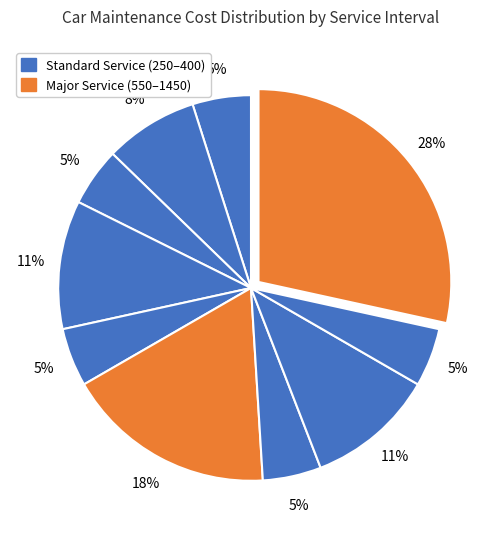

Count the number of slices in the pie.

10